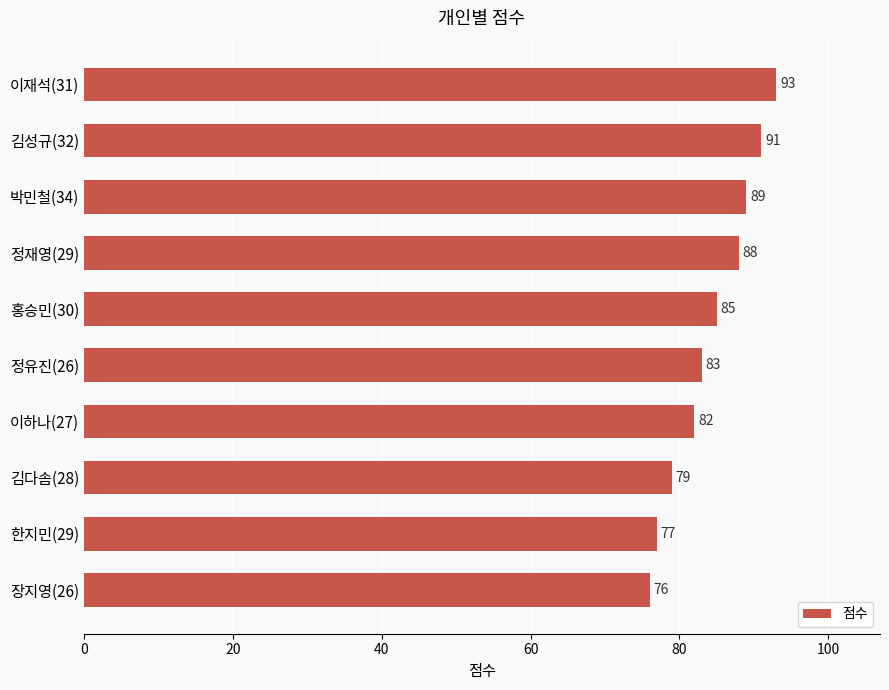

Rank the categories by value from lowest to highest.

장지영(26), 한지민(29), 김다솜(28), 이하나(27), 정유진(26), 홍승민(30), 정재영(29), 박민철(34), 김성규(32), 이재석(31)